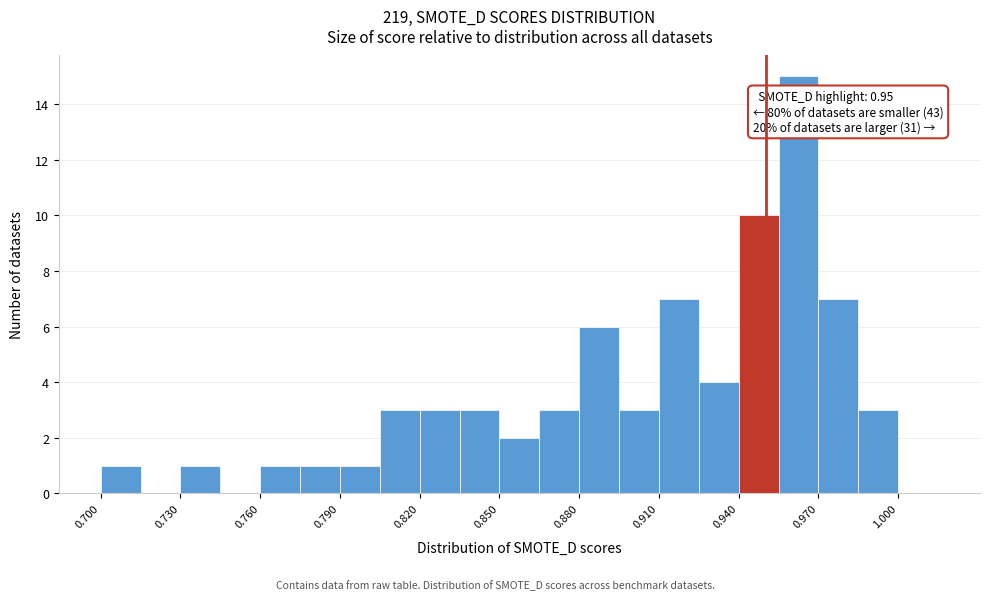

Read against the x-axis, roughly where is the centre of the tallest bar?

0.965